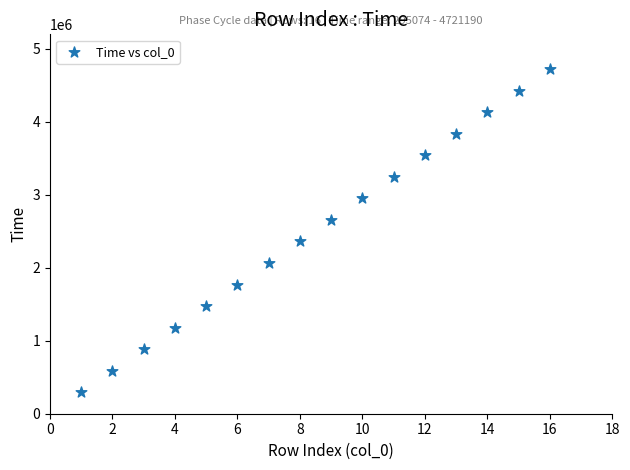

What is the range of Y values (max minus min)?

4426115.4